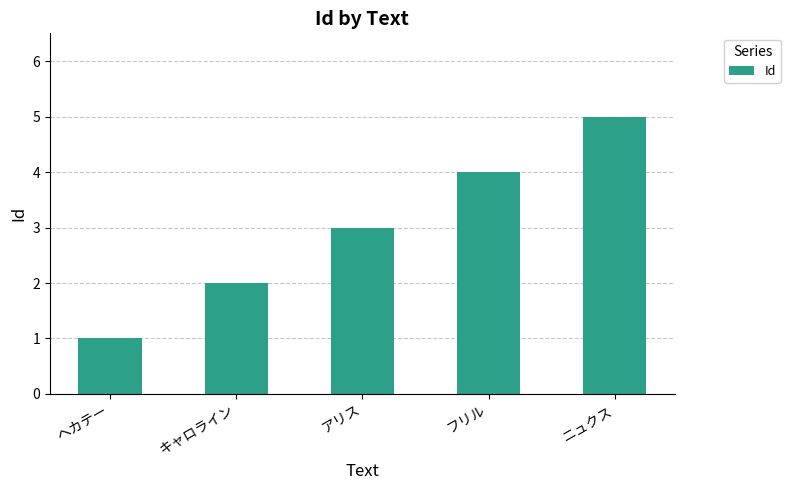

What position from the left is ニュクス?

5